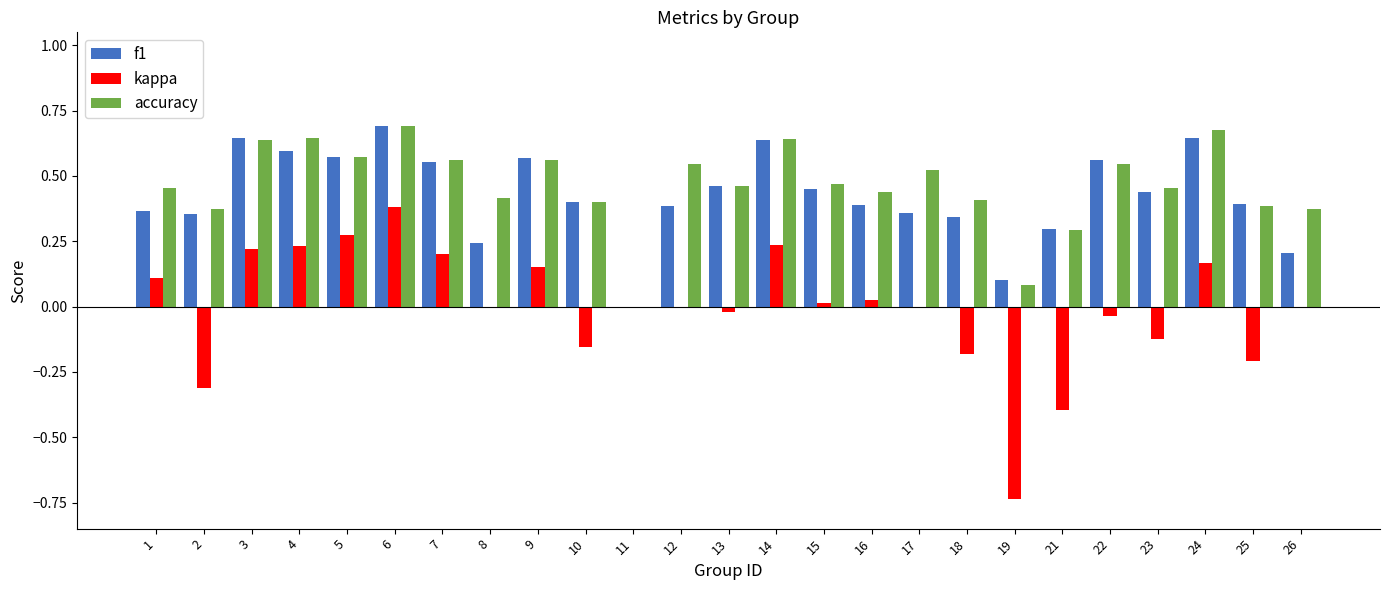

How many accuracy values are between 0 and 1?

25